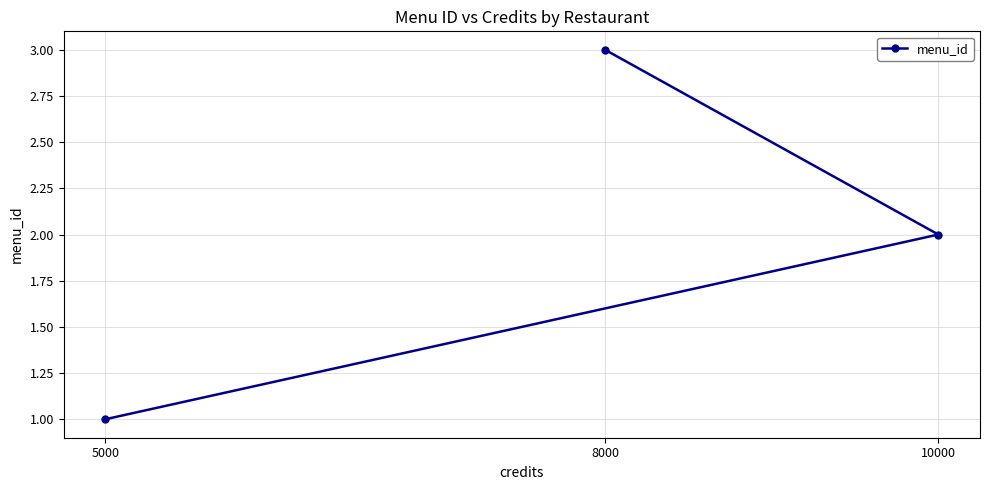

Count the values in the range 1 to 3.

3